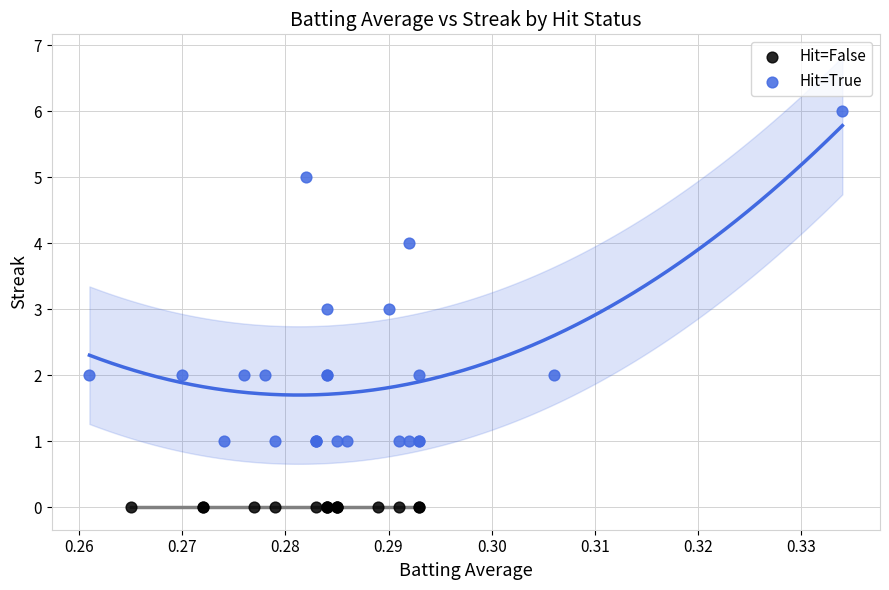

What are all the series names shown in the legend?

Hit=False, Hit=True